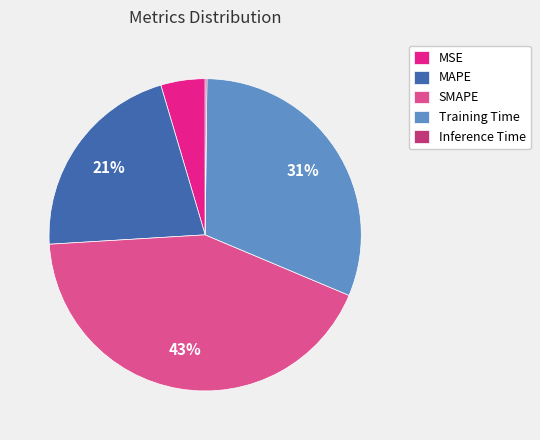

Which category has the biggest portion of the pie?

SMAPE